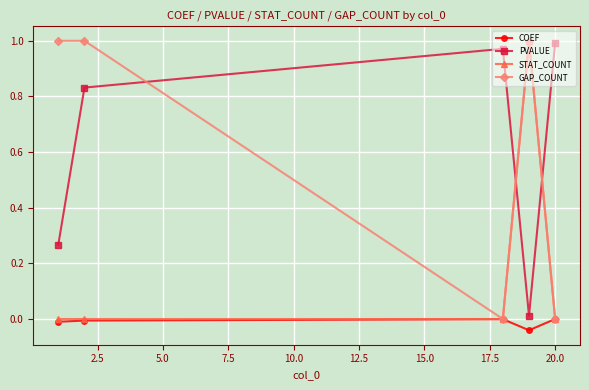

True or false: PVALUE and COEF intersect in this chart.

False